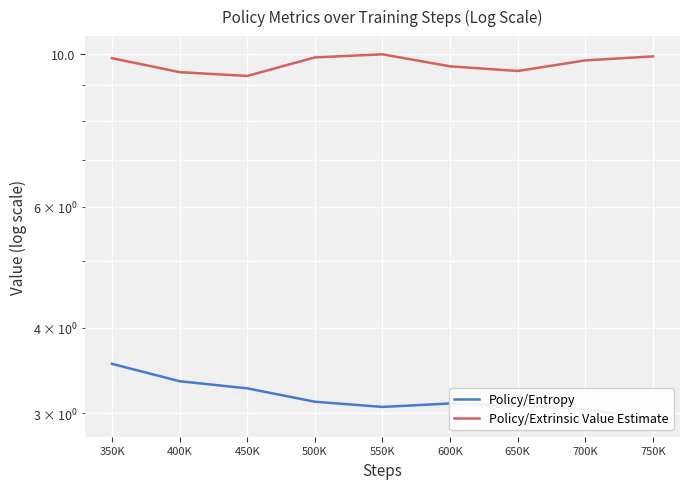

At which category does Policy/Entropy reach its first local peak?

600K